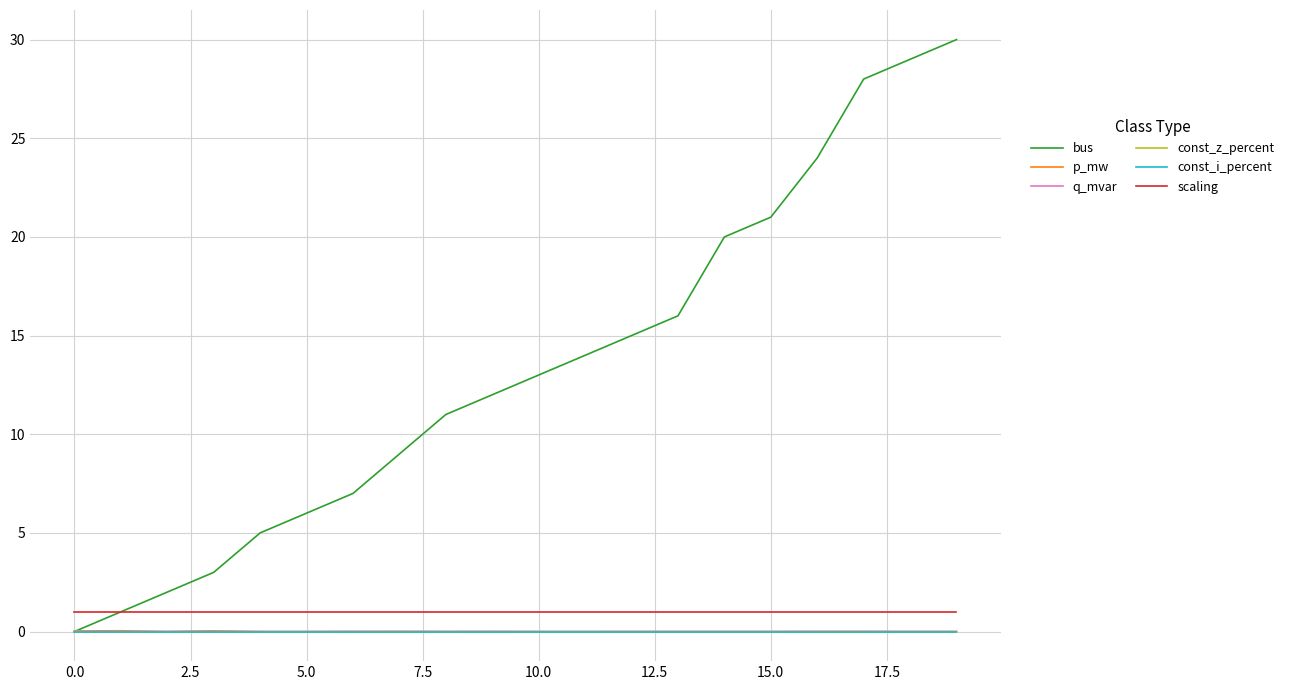

What is the sum of all bus values?

266.0